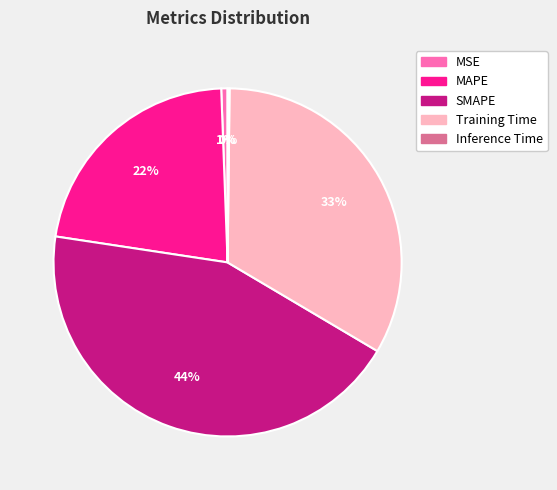

Which category has the biggest portion of the pie?

SMAPE